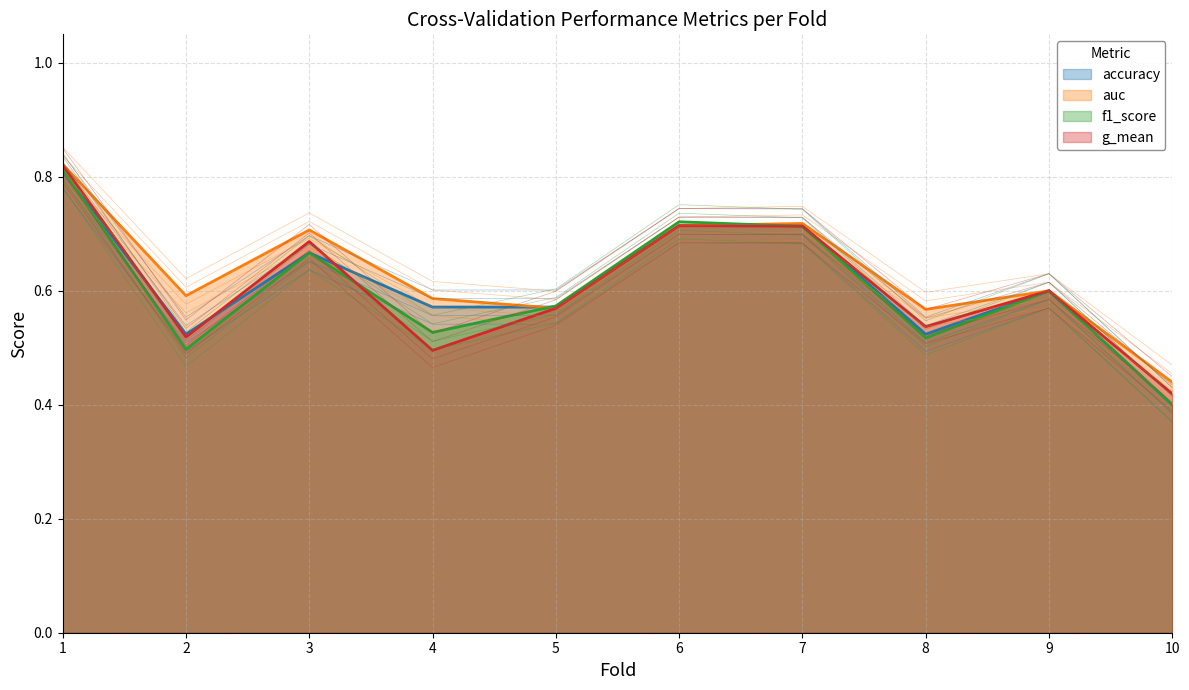

What is the sum of the f1_score values at 6 and 1?

1.5